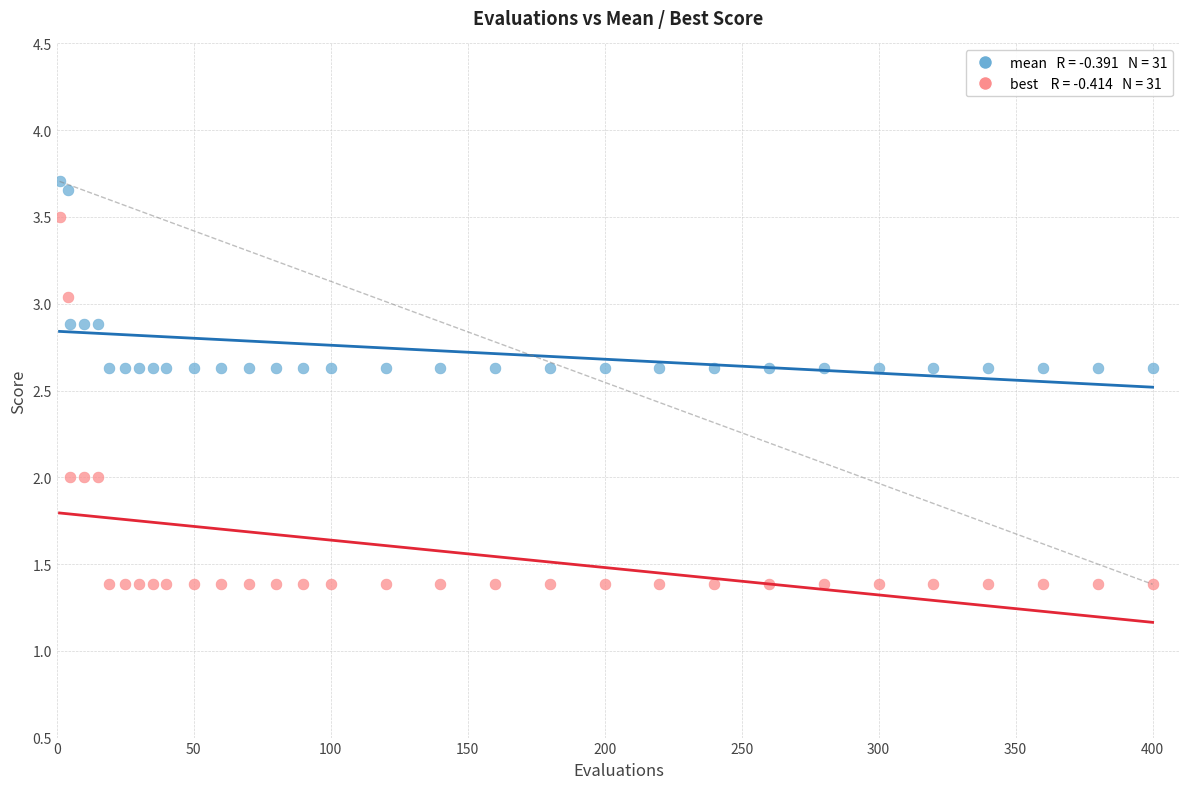

Across all data points, what is the range of X values (max minus min)?

399.0